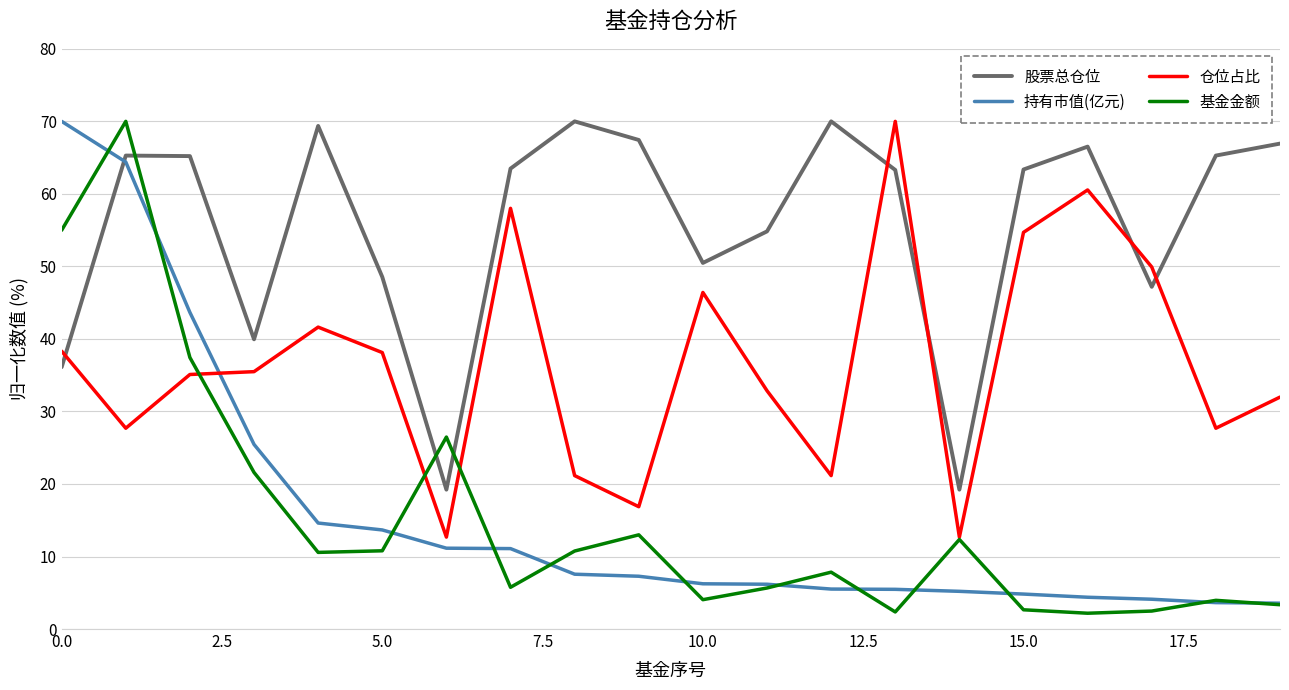

How many lines are shown in the chart?

4